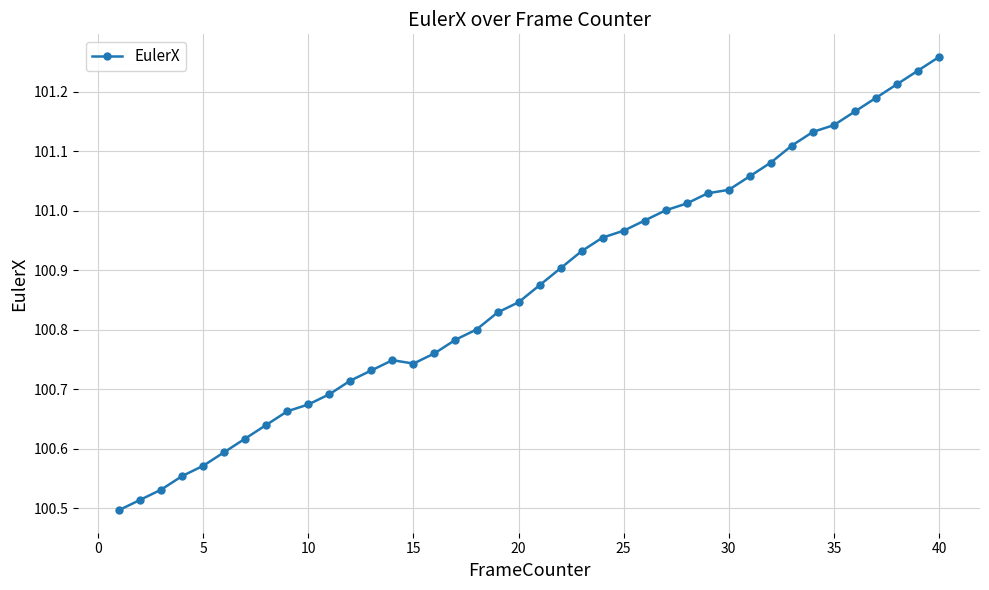

What is the difference between the second highest and second lowest values?

0.7